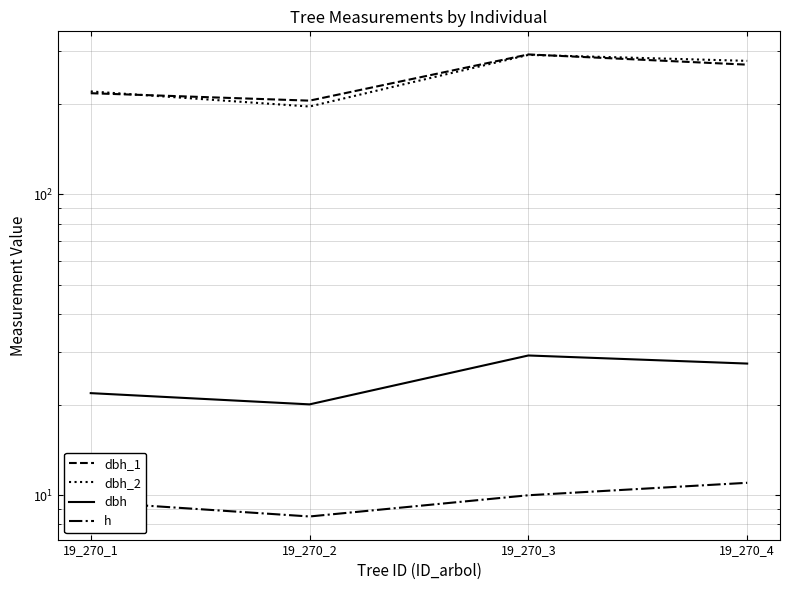

Between 19_270_2 and 19_270_3, which series saw the biggest shift?

dbh_2